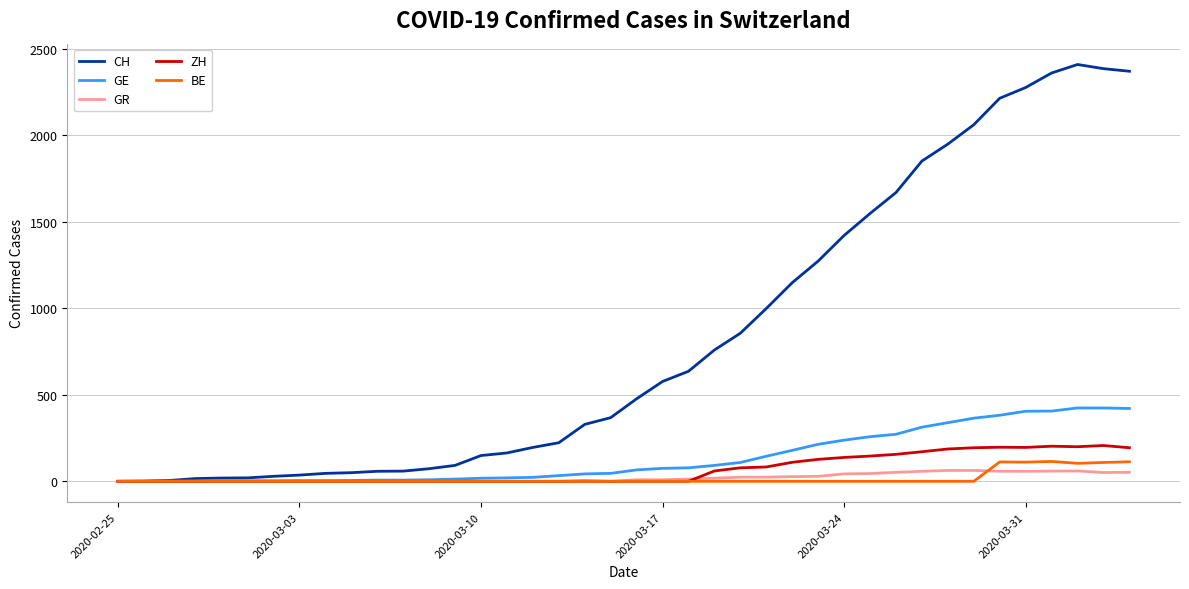

Does the chart display data point markers on the line(s)?

No